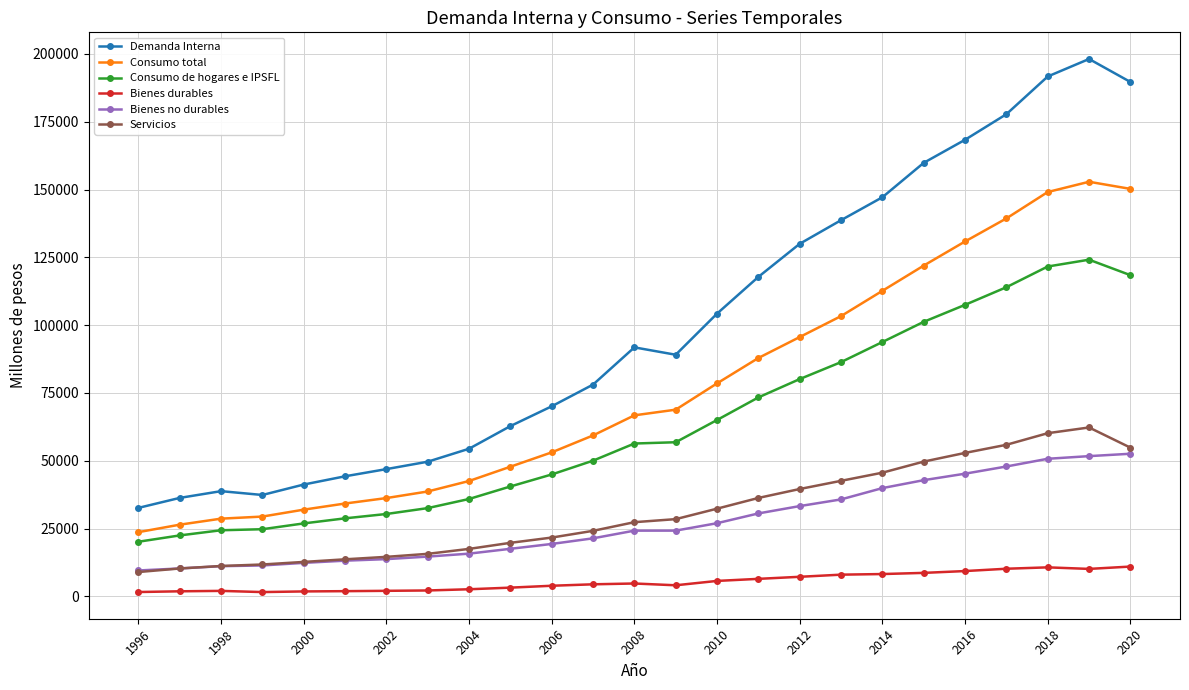

Which series has the largest total across all categories?

Demanda Interna